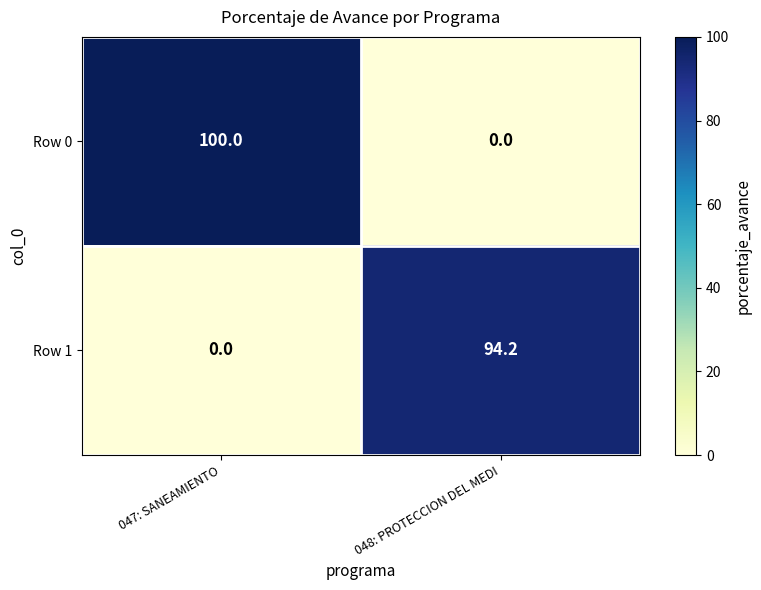

The Row 0 series shows -62.6 at 048: PROTECCION DEL MEDI. True or false?

False